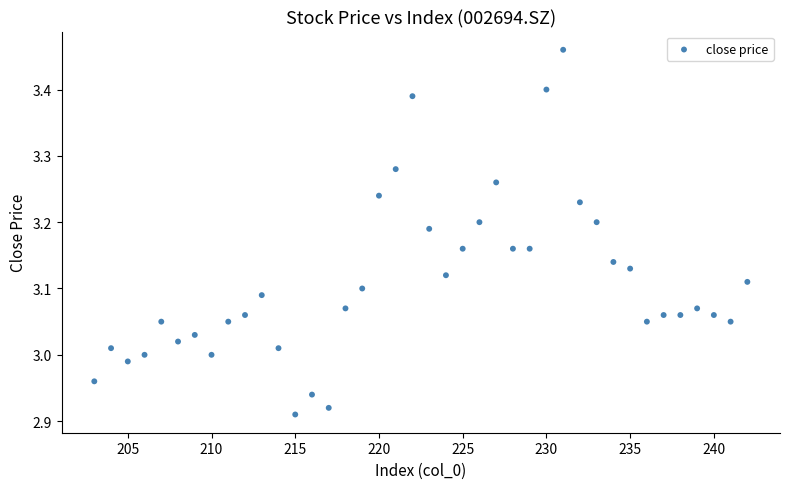

What is the range of X values (max minus min)?

39.0